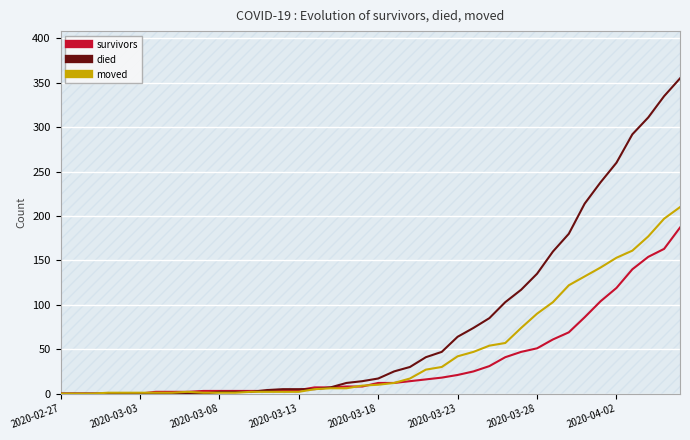

What is the maximum value shown in the chart?

355